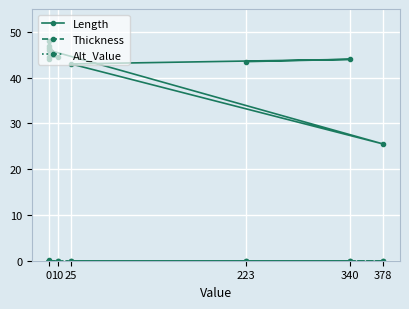

The value of Thickness at 10 is -0.0. True or false?

False